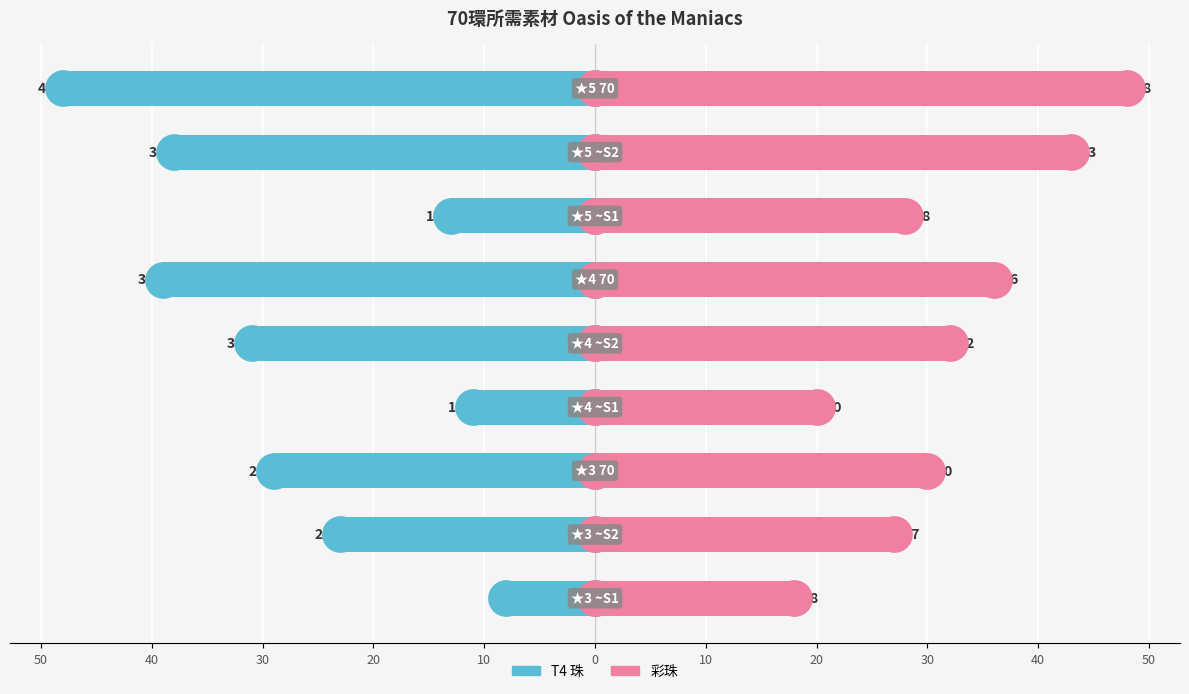

Is the value of T4 珠 at 40 greater than the value of 彩珠 at 20?

No